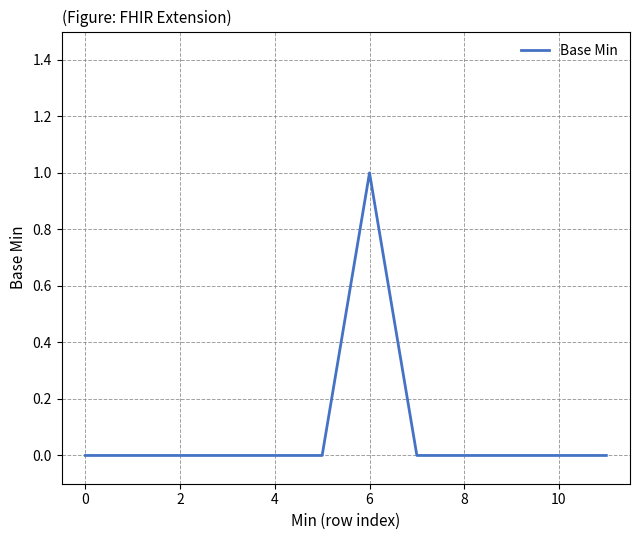

Reading right to left, list all the values displayed in this chart.

0	0	0	0	0	1	0	0	0	0	0	0